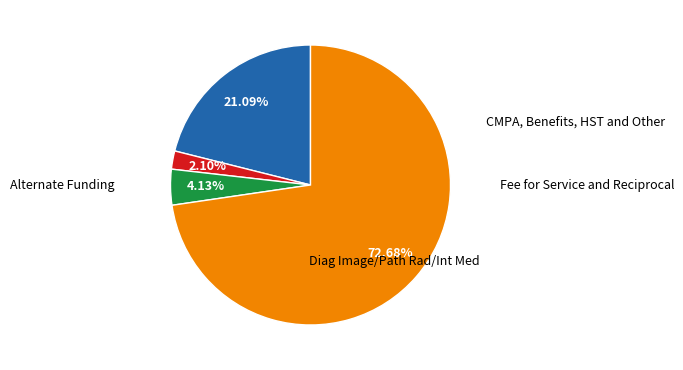

Is there any slice that represents more than half of the pie?

Yes